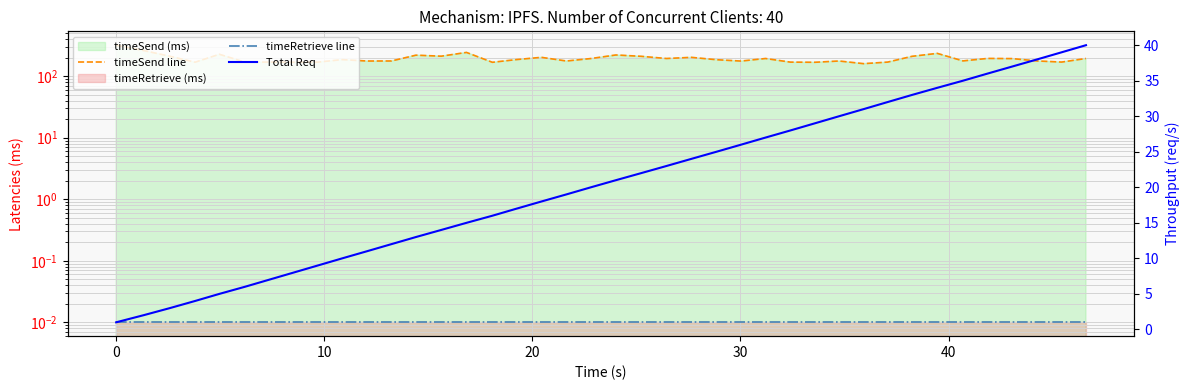

Rank the series at 10 from highest to lowest value.

timeSend line, Total Req, timeRetrieve line